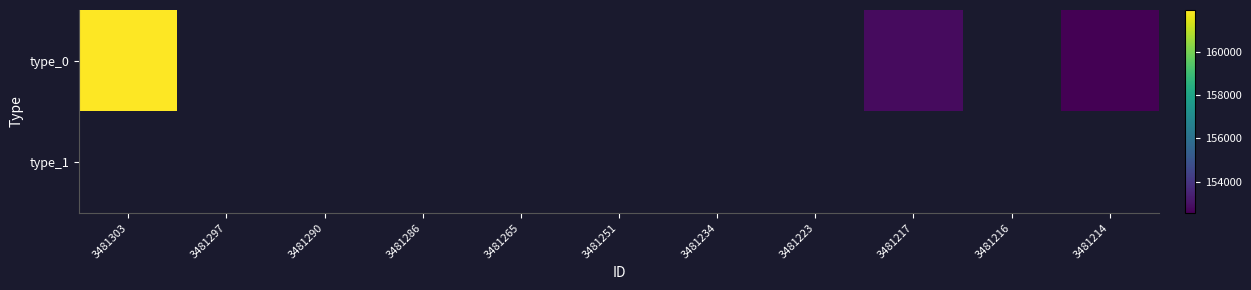

Rank the series by their average value, from highest to lowest.

type_0, type_1